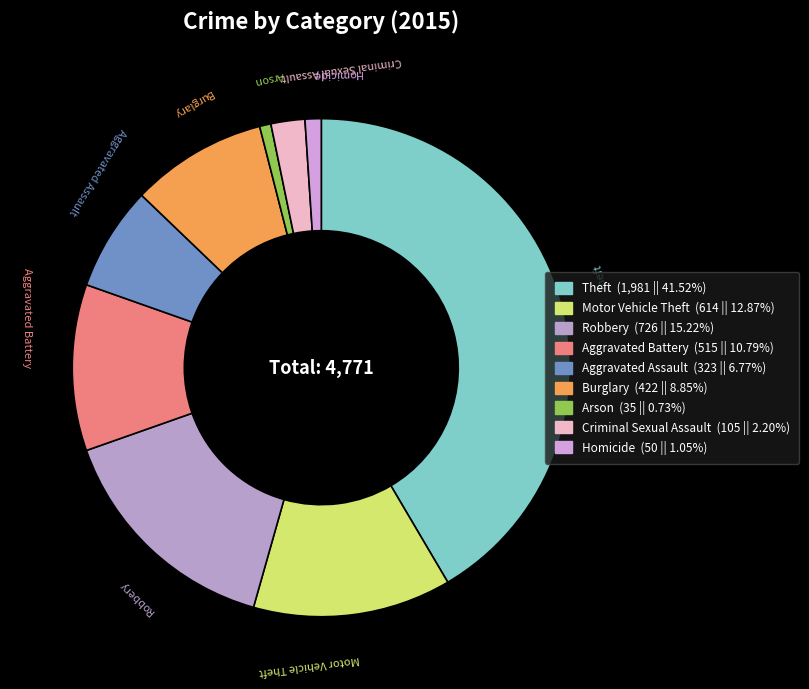

What is the largest slice in the pie chart?

Theft